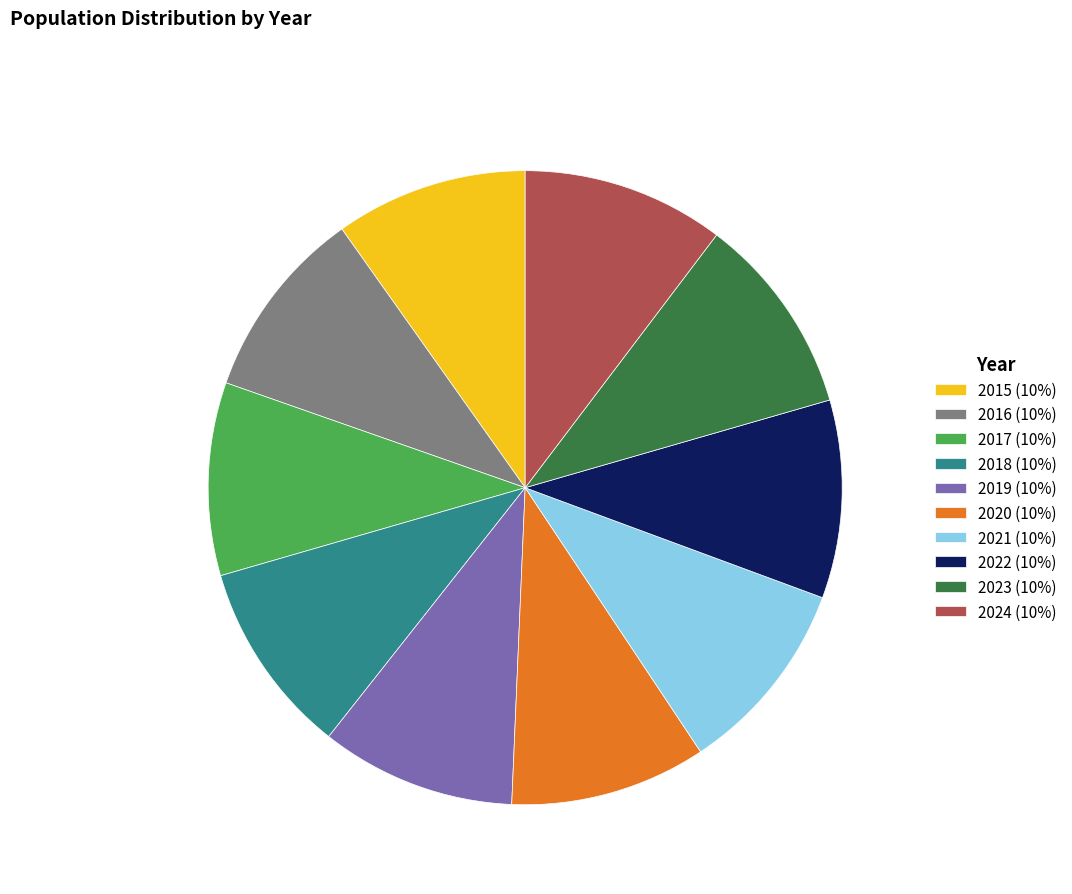

Does 2016 (10%) account for over 50% of the chart?

No